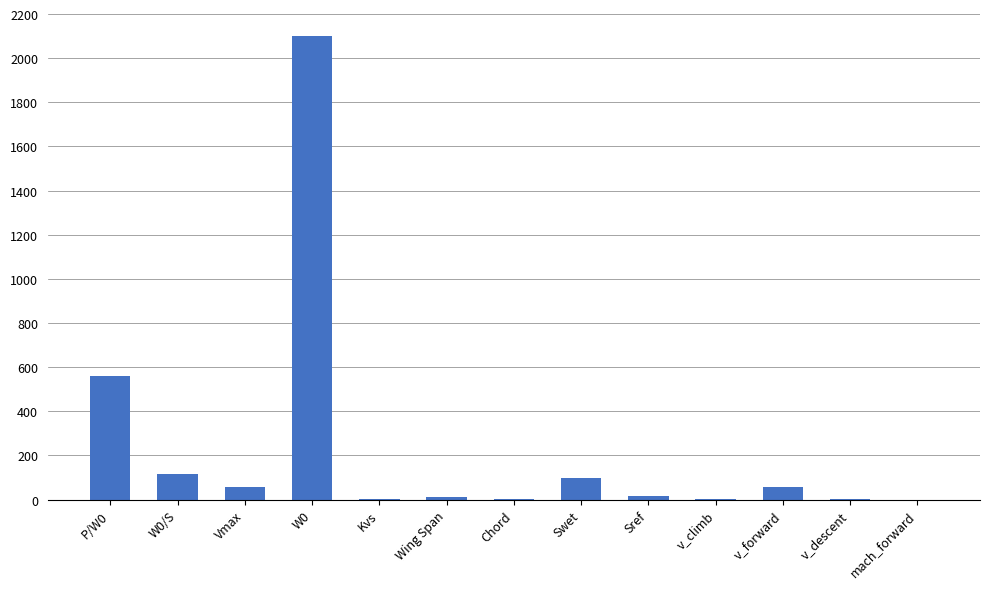

Is it true that the value at v_forward is 55.6?

True